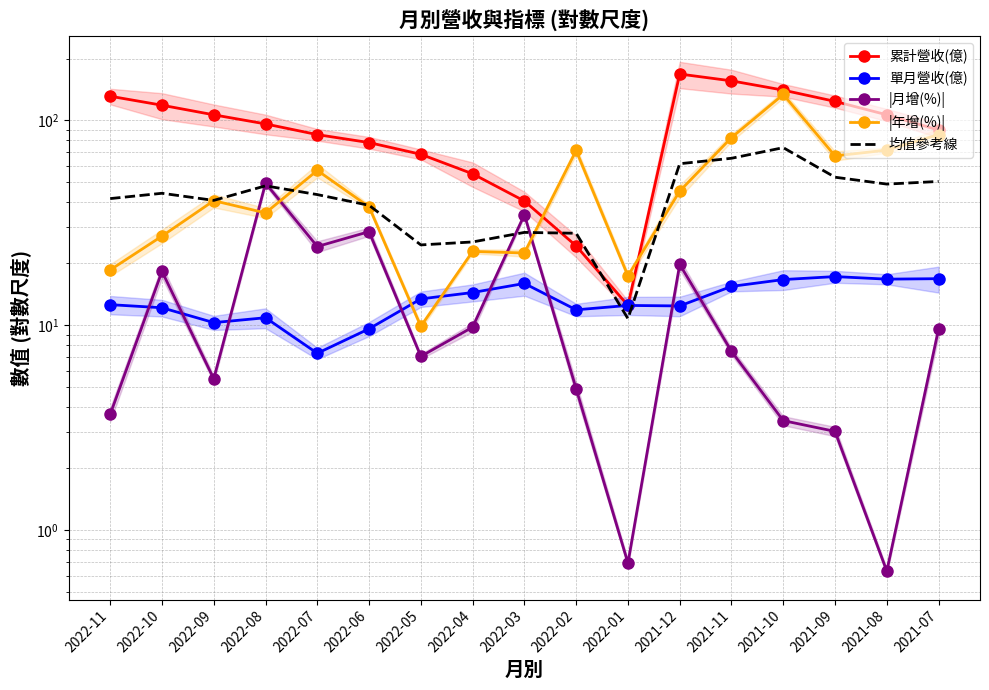

What value does the 單月營收(億) series have at 2022-06?

9.6